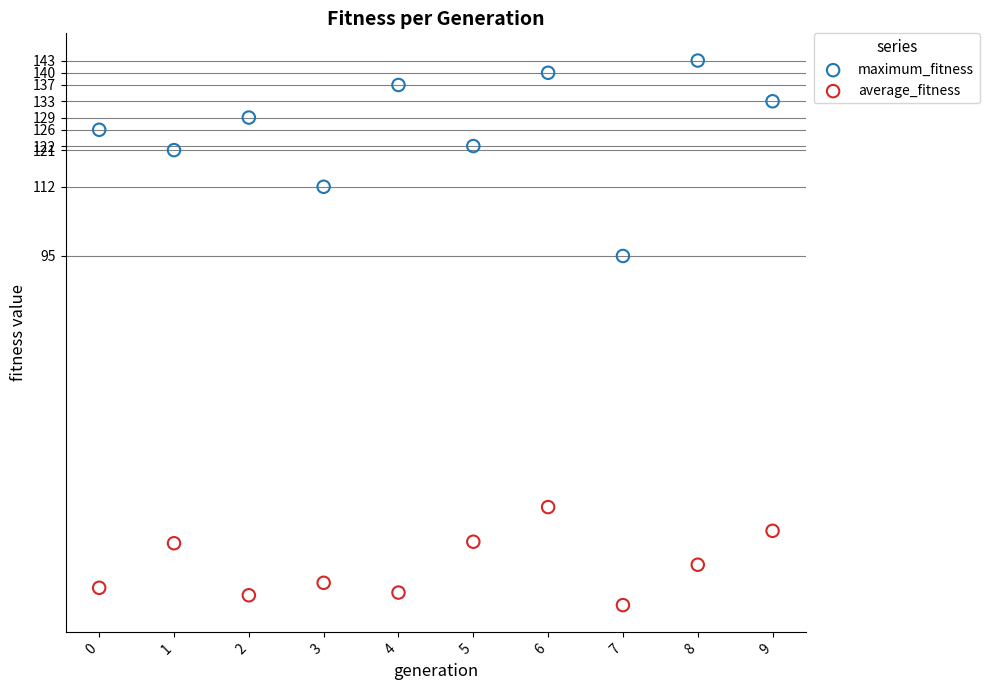

What are all the series names shown in the legend?

maximum_fitness, average_fitness